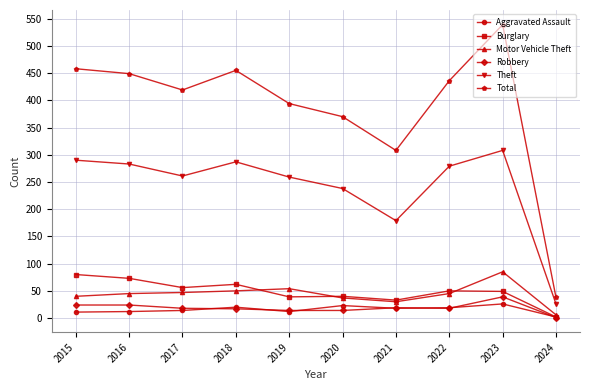

What is the approximate value of Total at 2016, to the nearest 100?

400